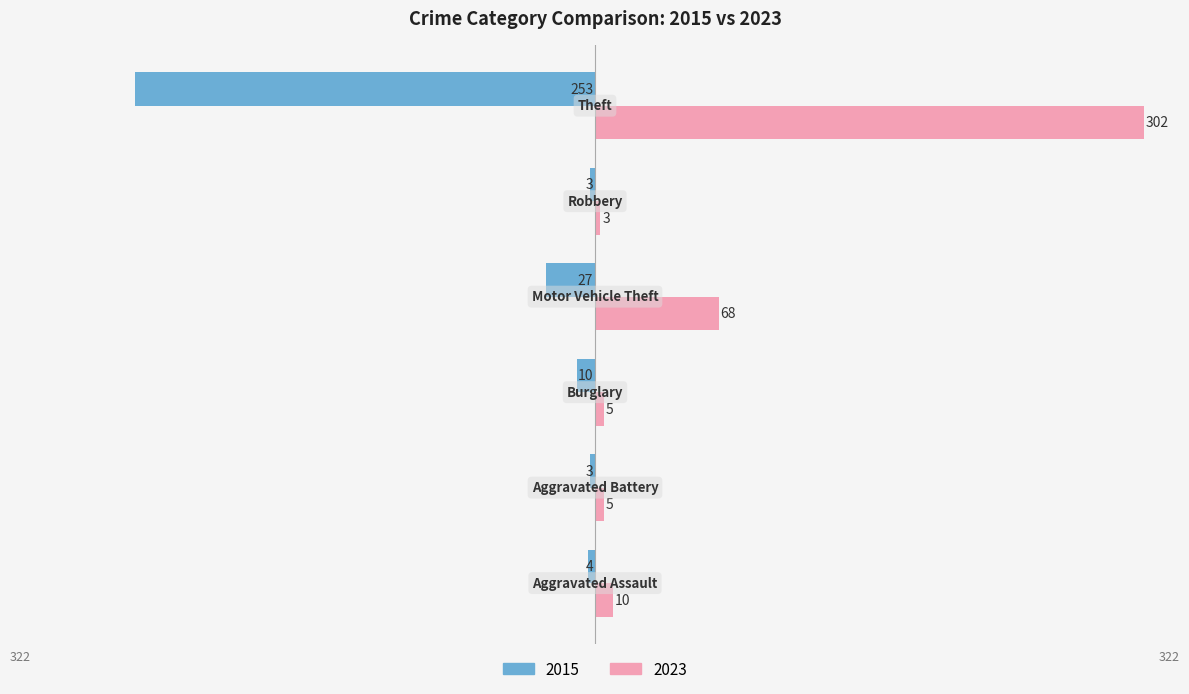

Which series has the largest total across all categories?

2023